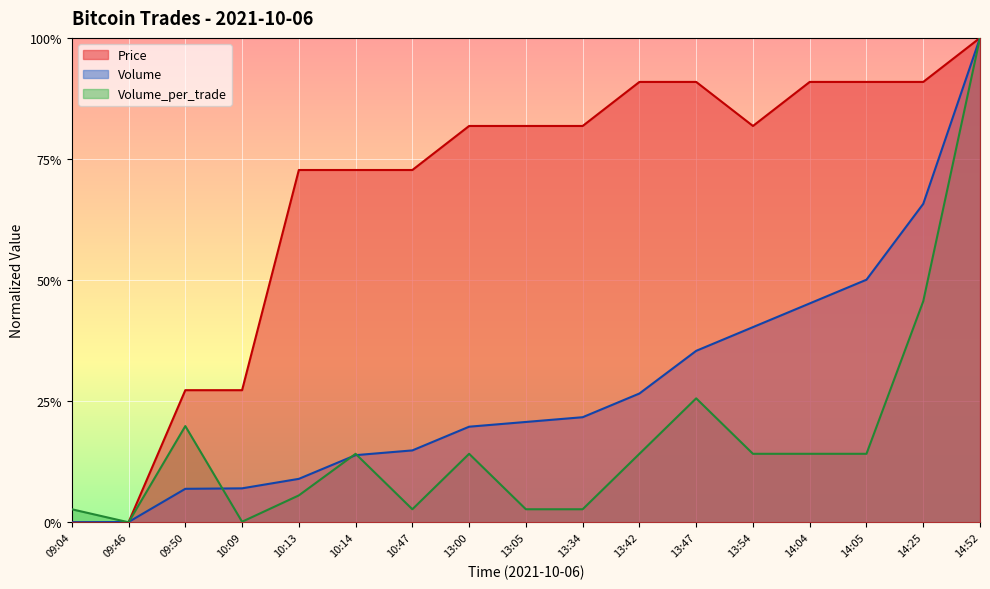

How many times do Volume_per_trade and Volume cross each other?

5